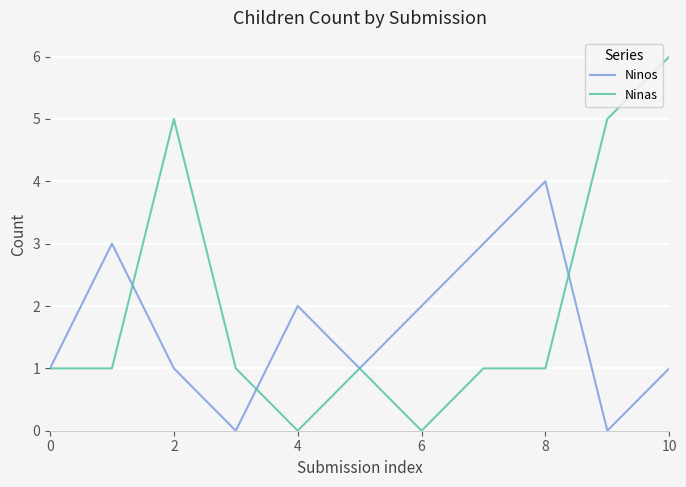

Rank the series by their average value, from lowest to highest.

Ninos, Ninas